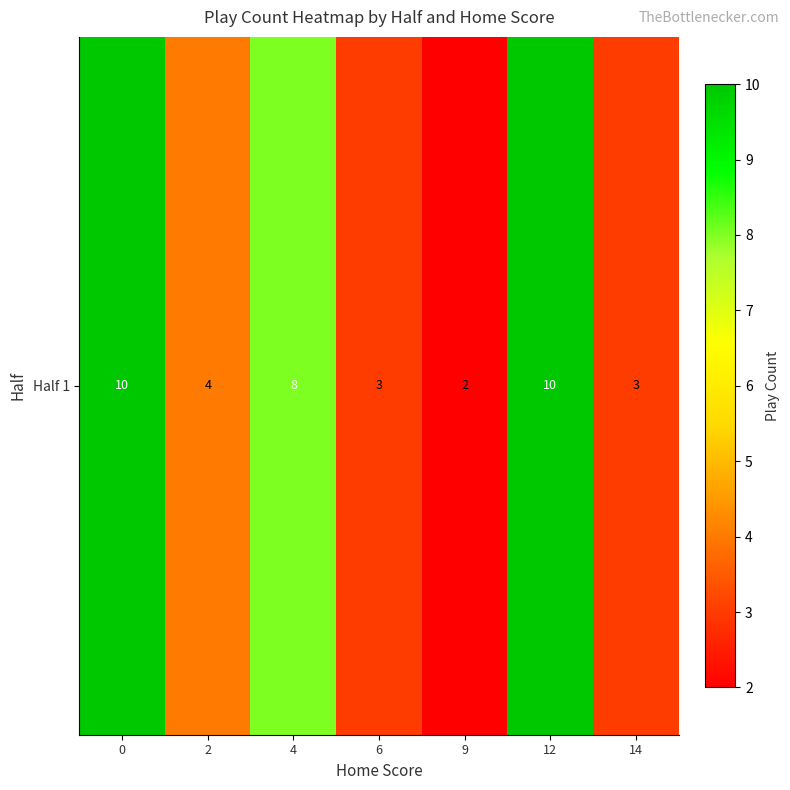

Reading left to right, extract all data points from this chart.

10	4	8	3	2	10	3